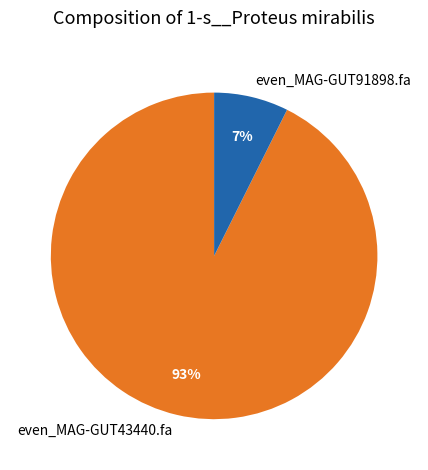

Do even_MAG-GUT43440.fa and even_MAG-GUT91898.fa together represent more than half of the pie?

Yes